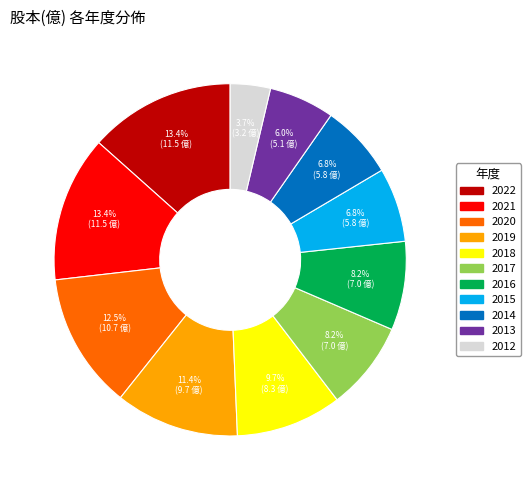

Which category has the smallest portion of the pie?

2012